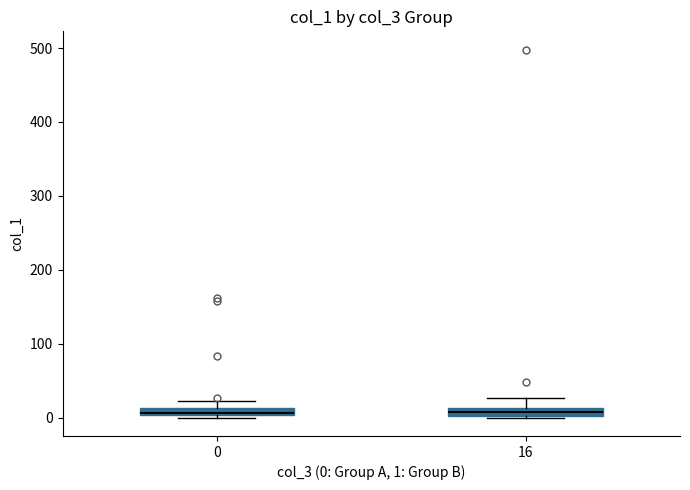

Where is the lower edge of the box at x = 16 on the y-axis? The values are not printed on the chart, so give them approximately, as read against the axis.

0